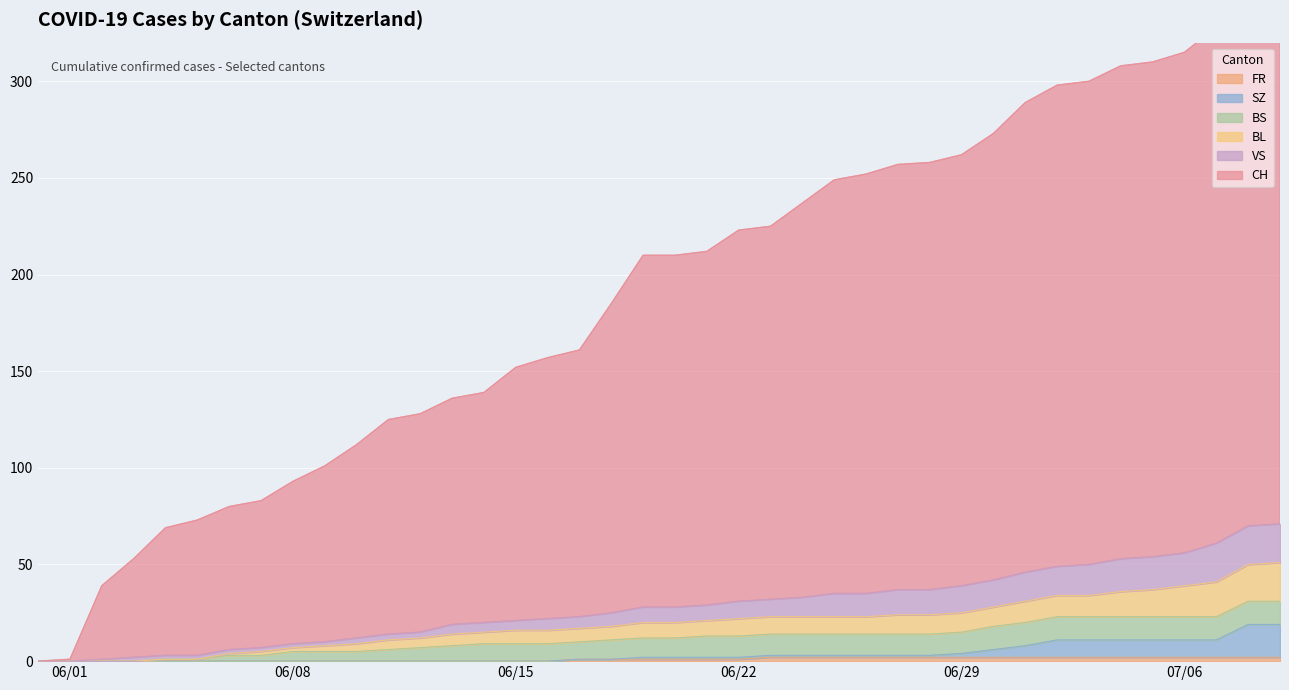

What is the average value of the FR series?

1